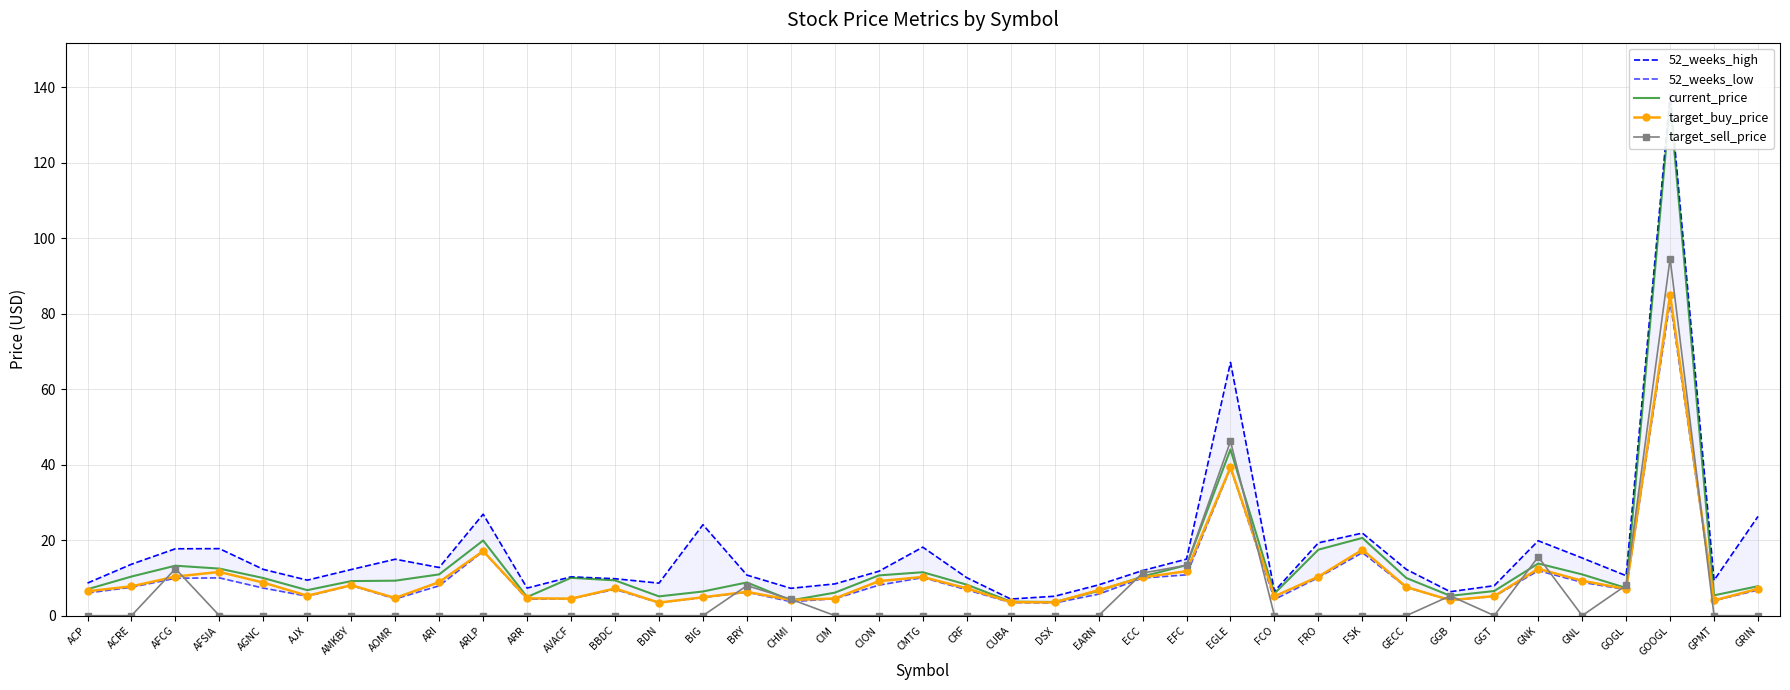

Is the value of current_price at ACP greater than the value of 52_weeks_low at AVACF?

Yes